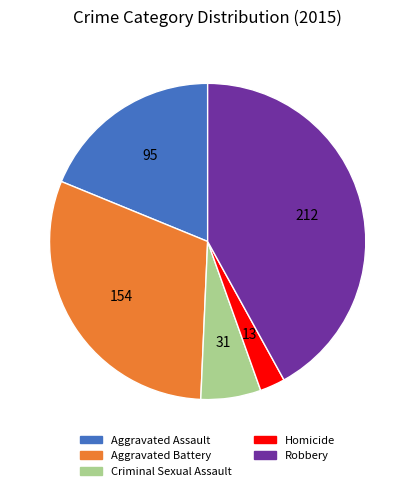

Count the number of slices in the pie.

5